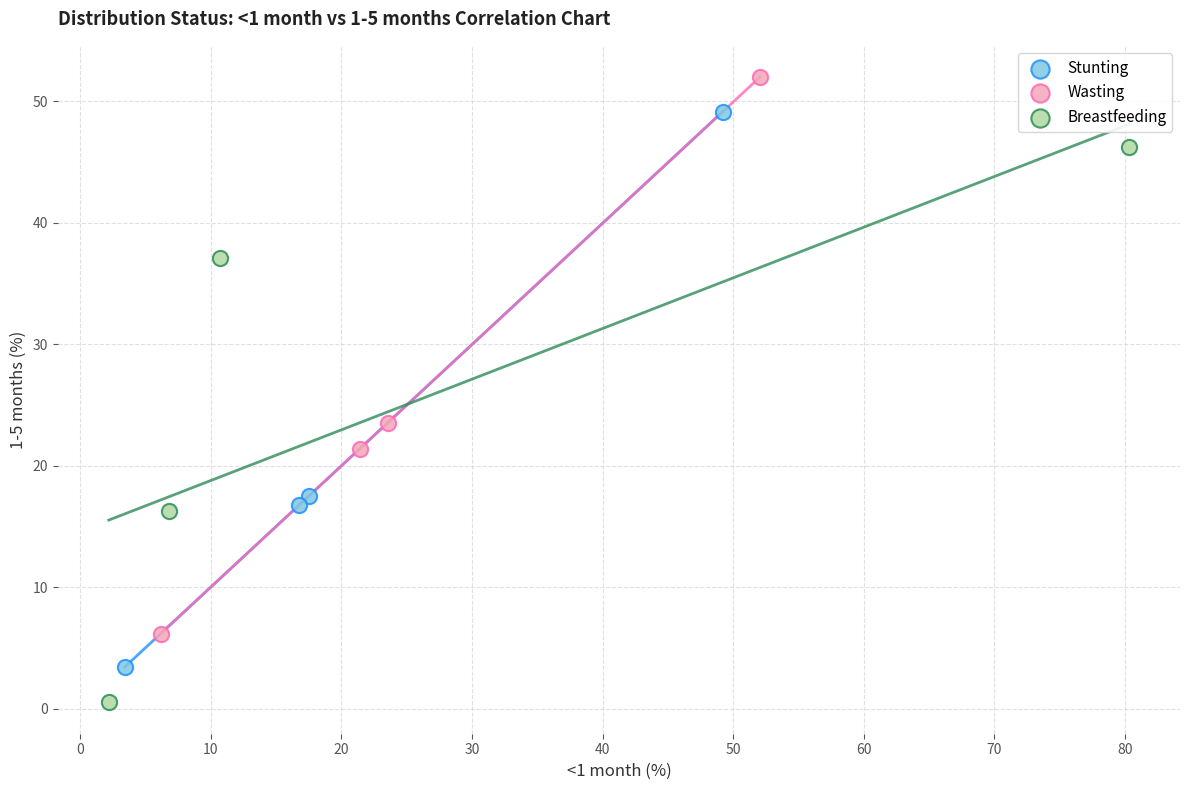

What are all the series names shown in the legend?

Stunting, Wasting, Breastfeeding